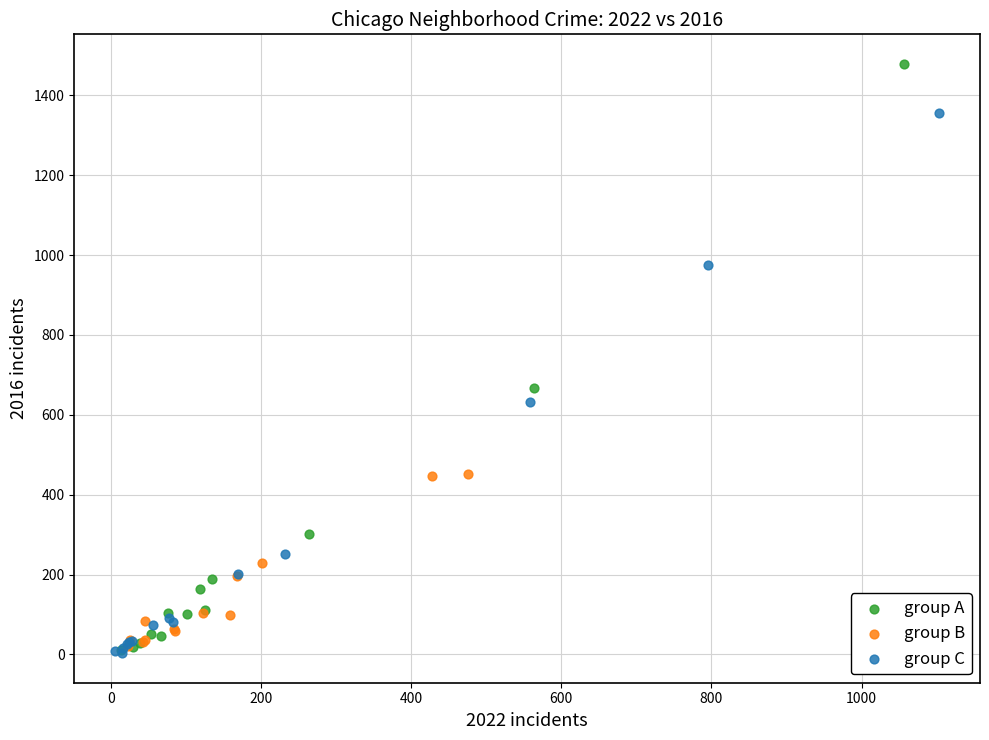

Which series contains the highest Y value?

group A